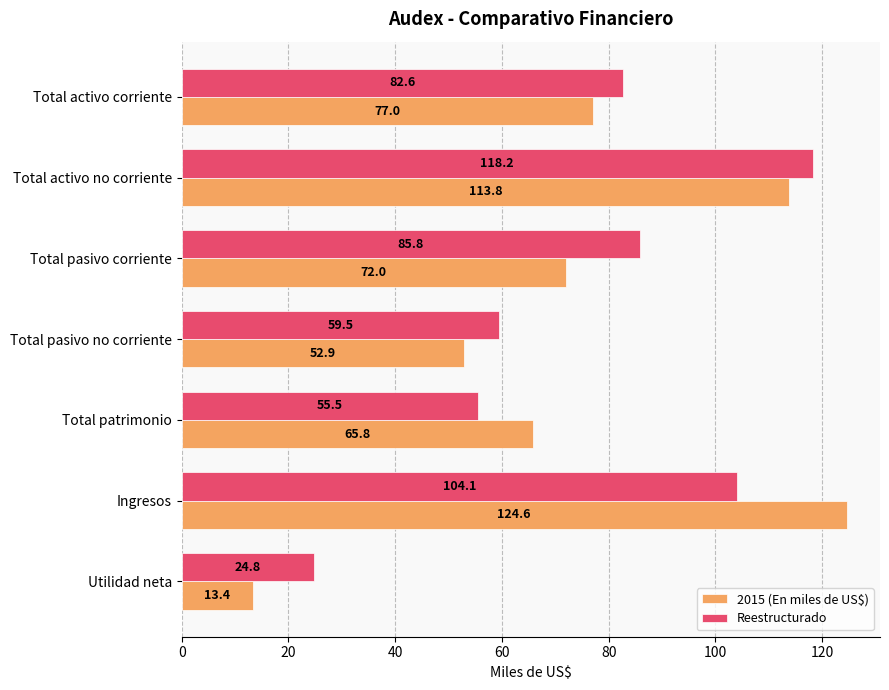

What is the difference between the second highest and second lowest values in the Reestructurado series?

48.6